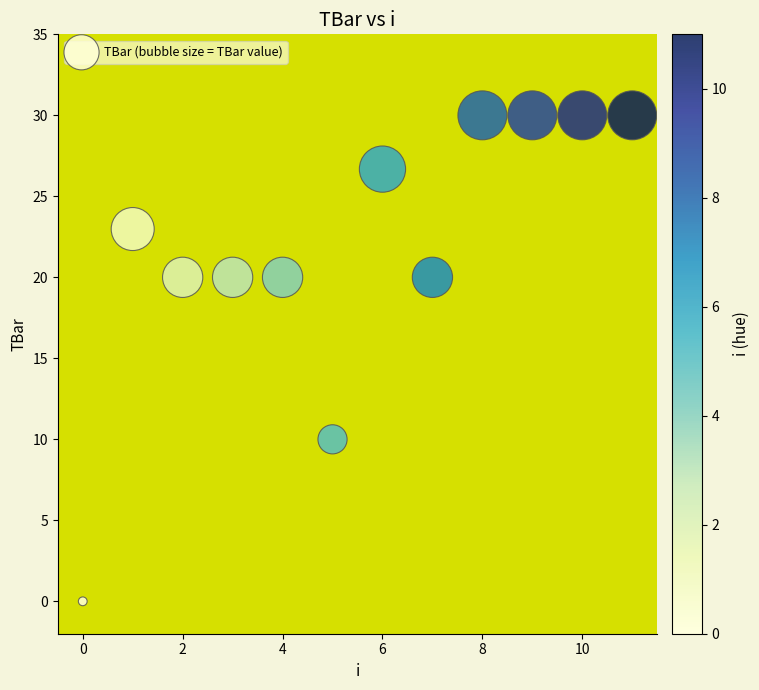

What is the range of Y values (max minus min)?

30.0